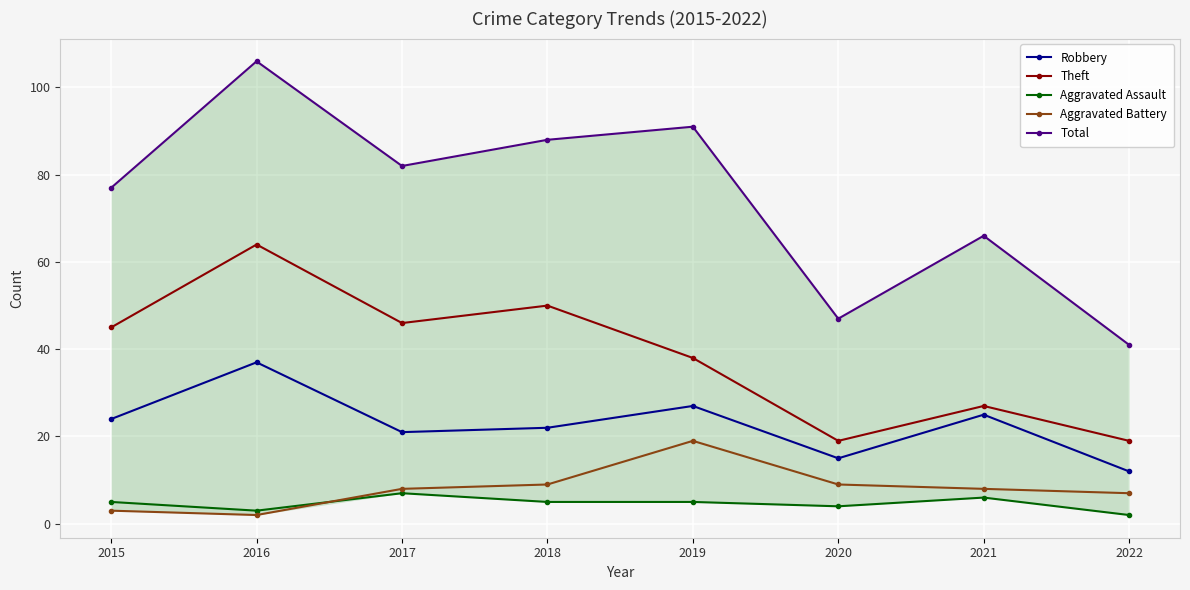

How many interior local valleys does the Robbery series have?

2